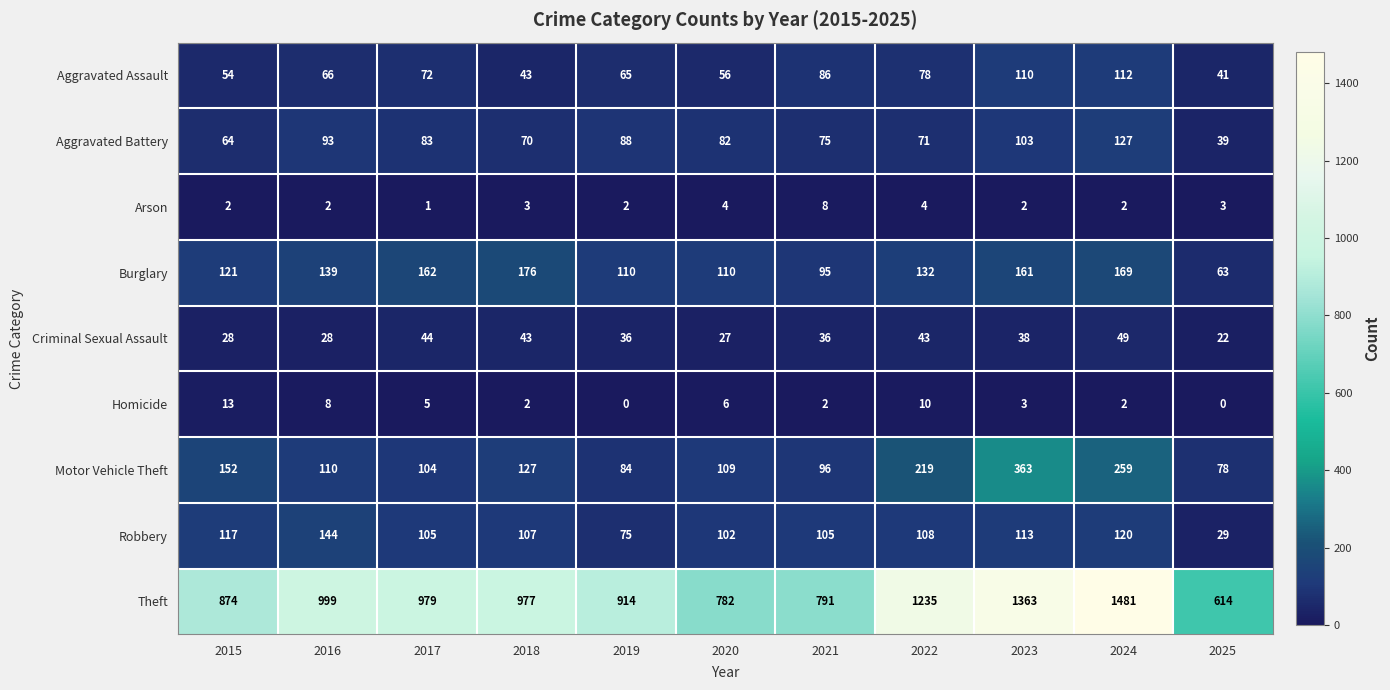

What is the difference between the maximum and second lowest values in the Burglary series?

81